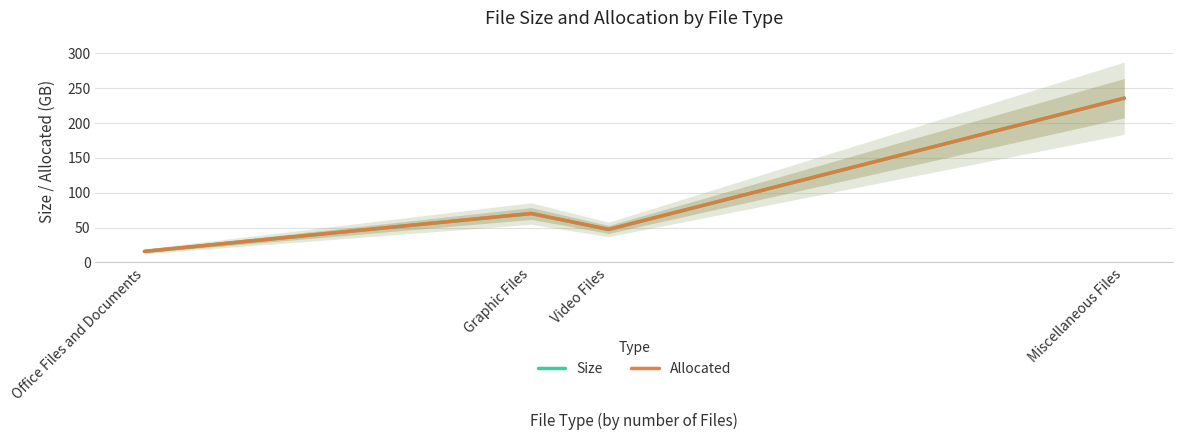

Reading left to right, what are all the values shown in this chart?

Size: Office Files and Documents=15.8	Graphic Files=70.1	Video Files=47.3	Miscellaneous Files=235.7
Allocated: Office Files and Documents=15.8	Graphic Files=70.2	Video Files=47.3	Miscellaneous Files=235.8